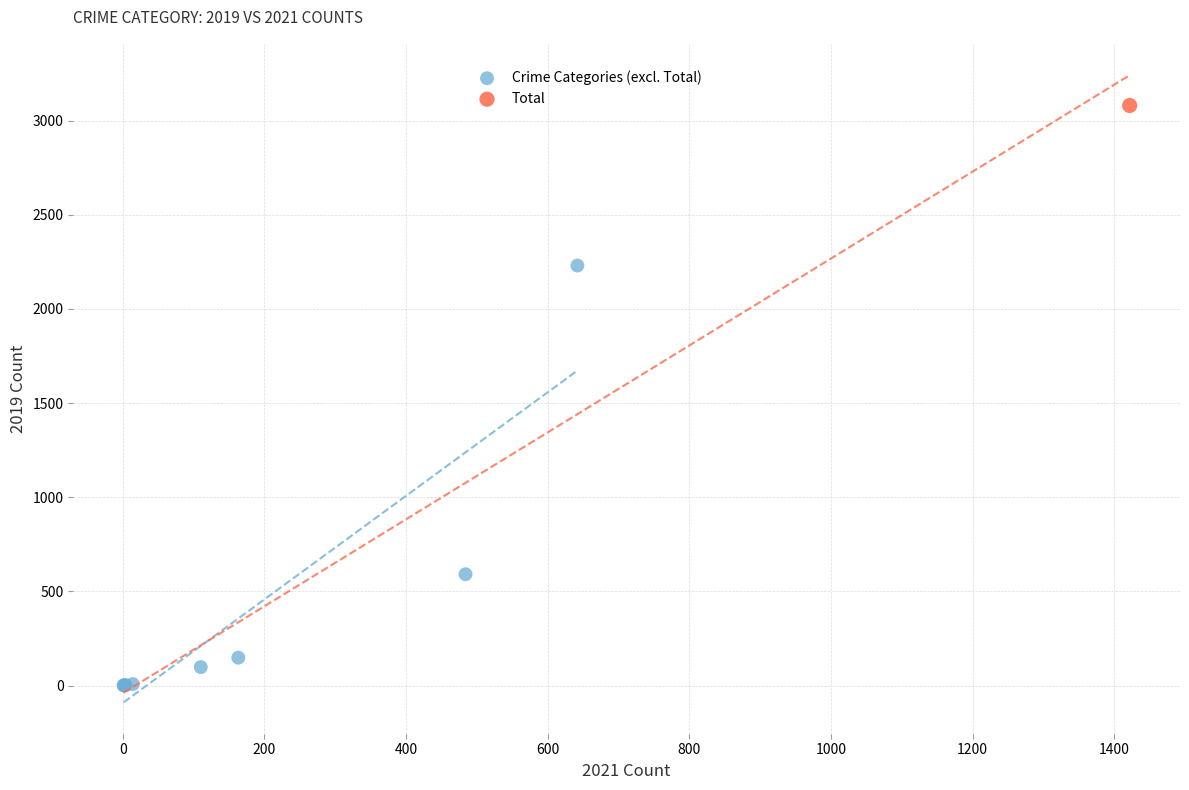

What are all the series names shown in the legend?

Crime Categories (excl. Total), Total